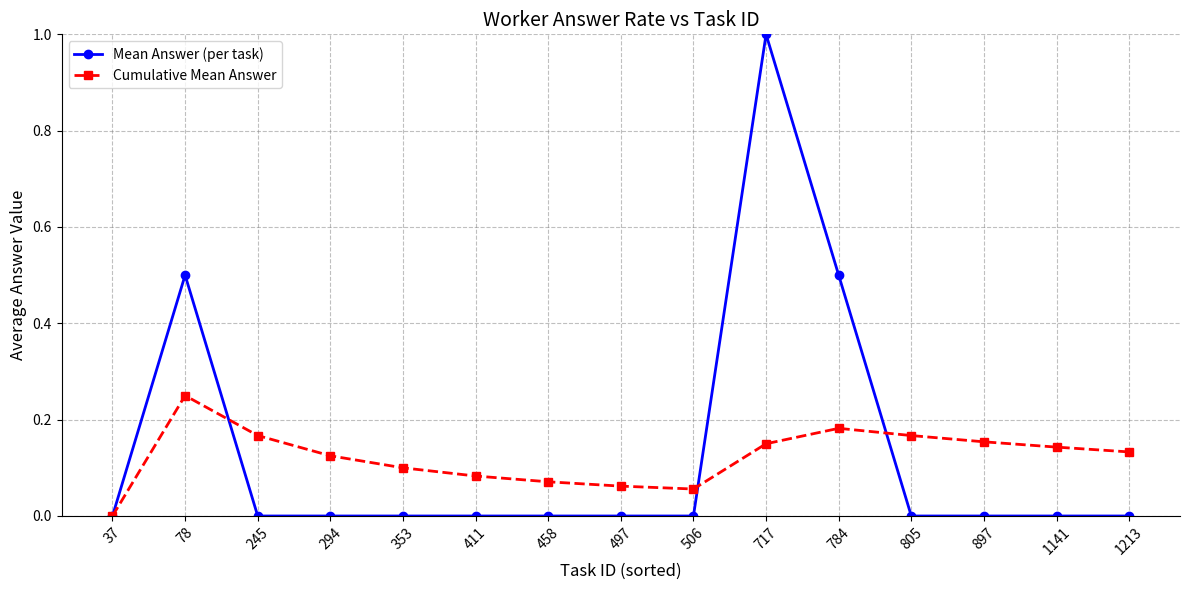

True or false: Mean Answer (per task) has more than 1 points higher than both neighbors.

True